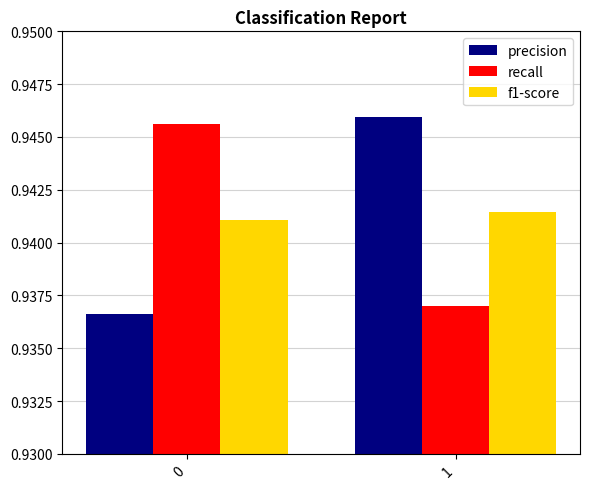

What are all the series names shown in the legend?

precision, recall, f1-score